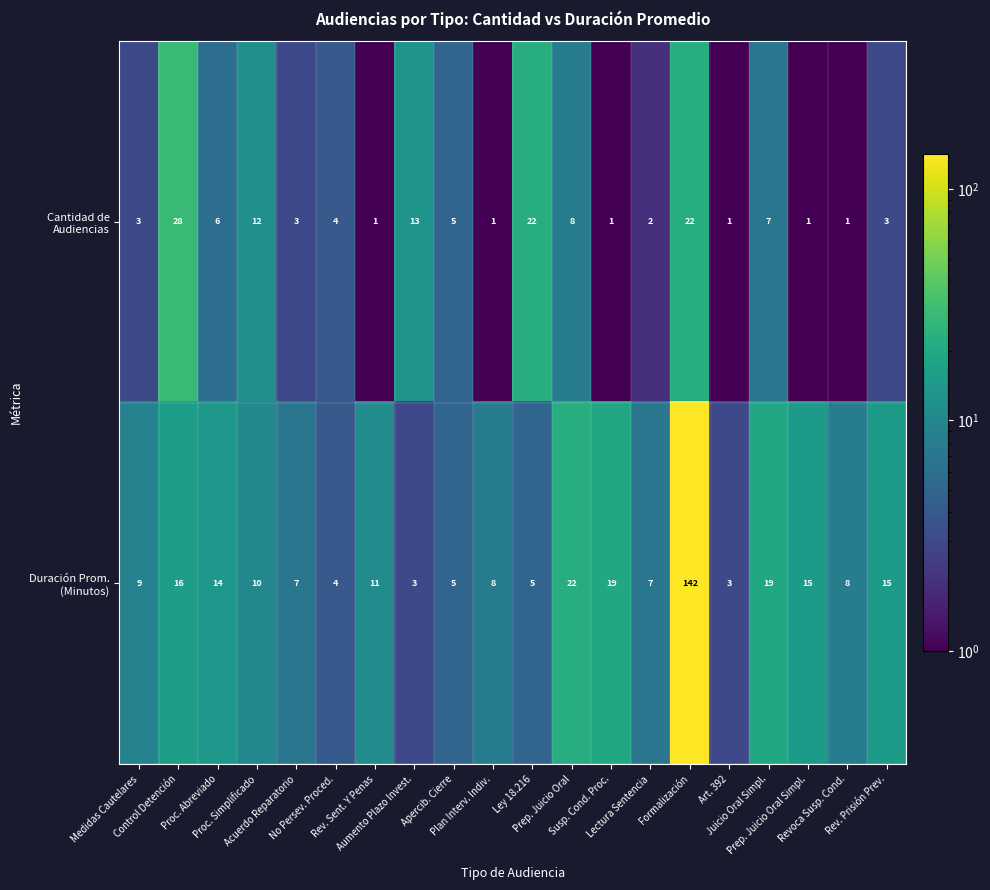

What is the greatest value displayed?

142